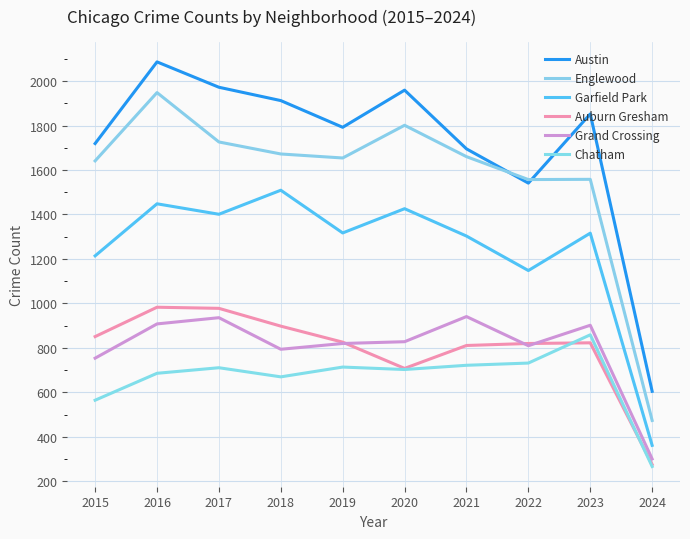

At which category does the chart reach its peak across all series?

2016